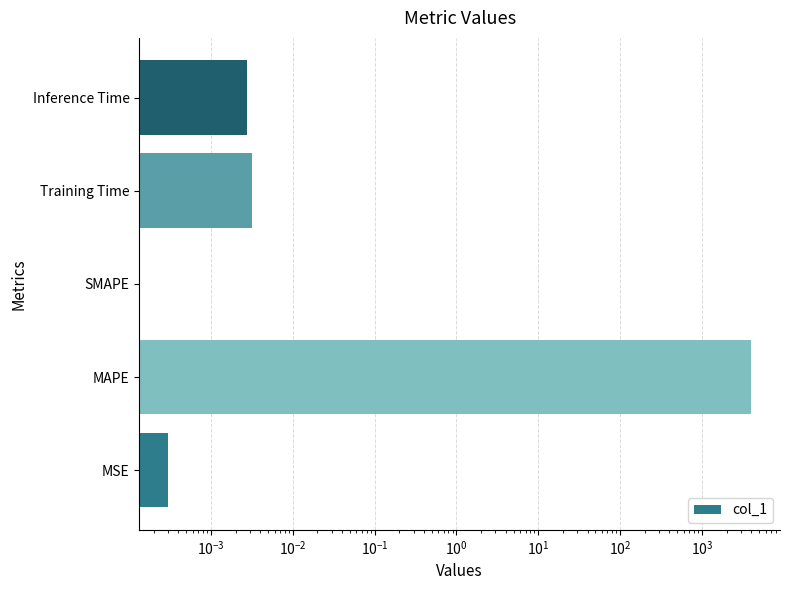

What is the difference between the maximum and second lowest values?

3965.4